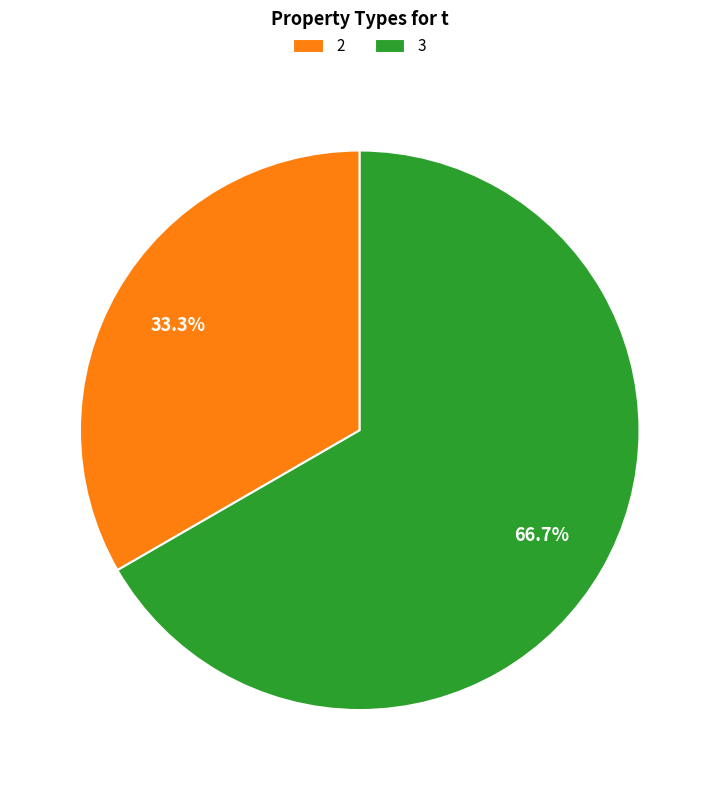

To the nearest percent, what percentage of the pie is 2?

33%